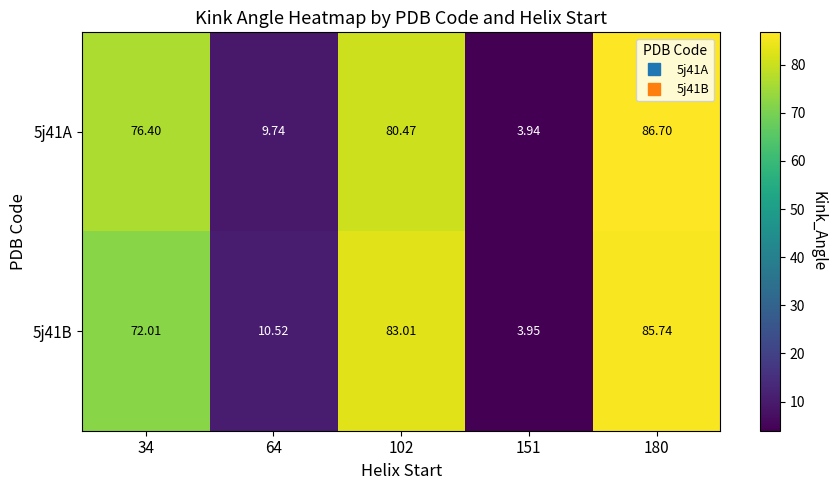

Is the value of 5j41A at 180 greater than the value of 5j41B at 151?

Yes